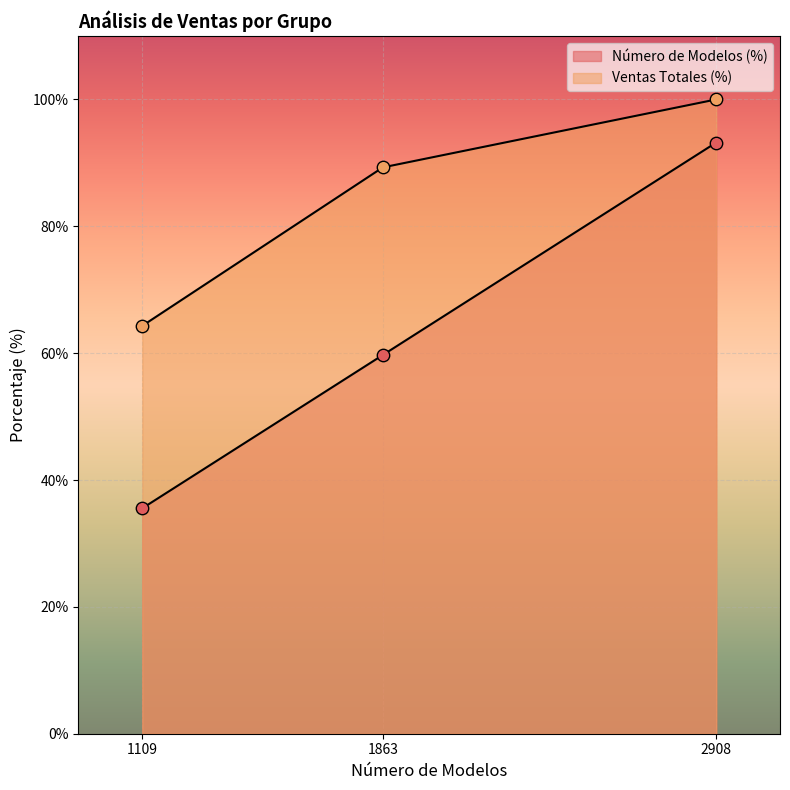

How many lines are shown in the chart?

2